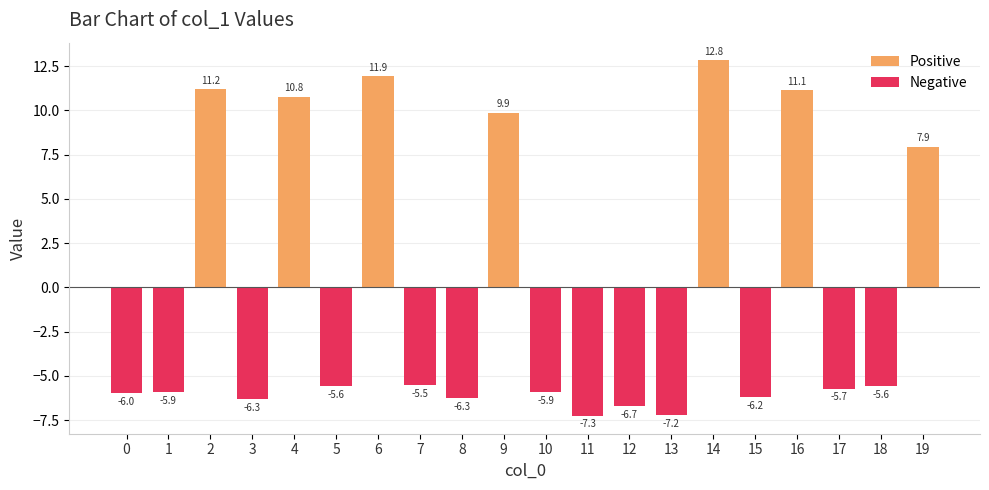

The Negative series shows -8.4 at 8. True or false?

False